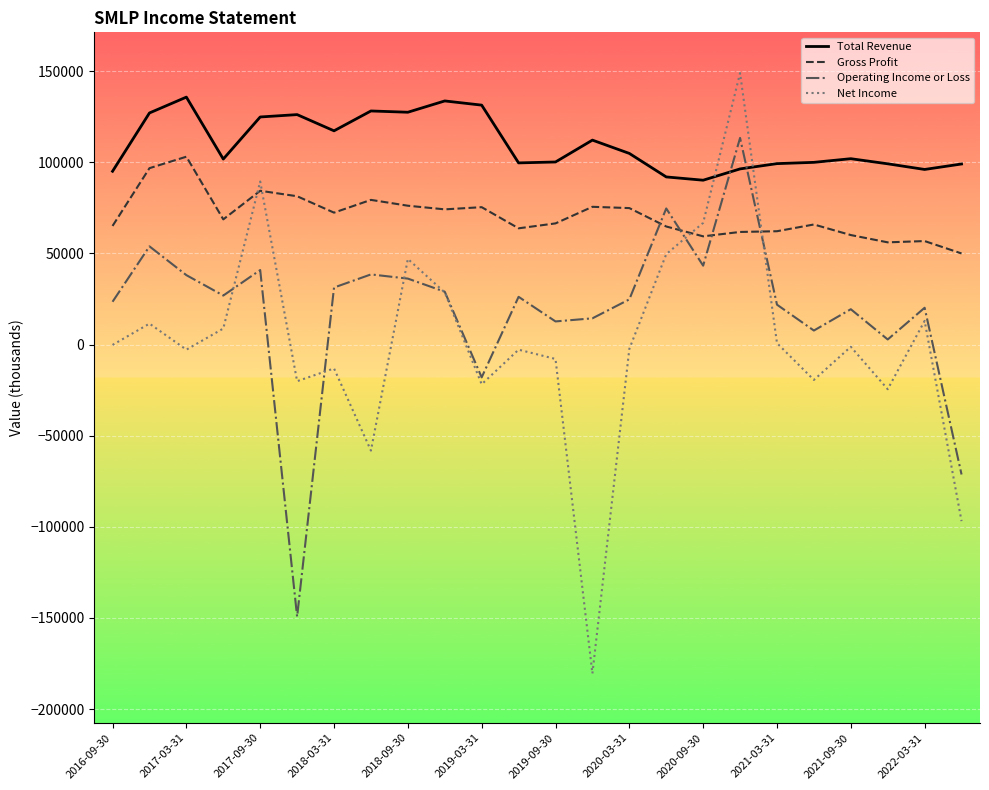

List the series in order of their overall mean, lowest first.

Net Income, Operating Income or Loss, Gross Profit, Total Revenue